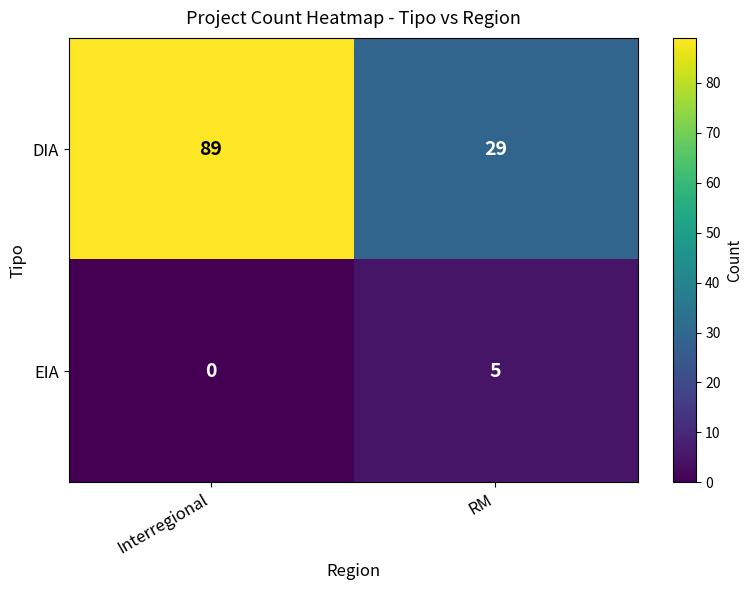

Which series has the largest total across all categories?

DIA